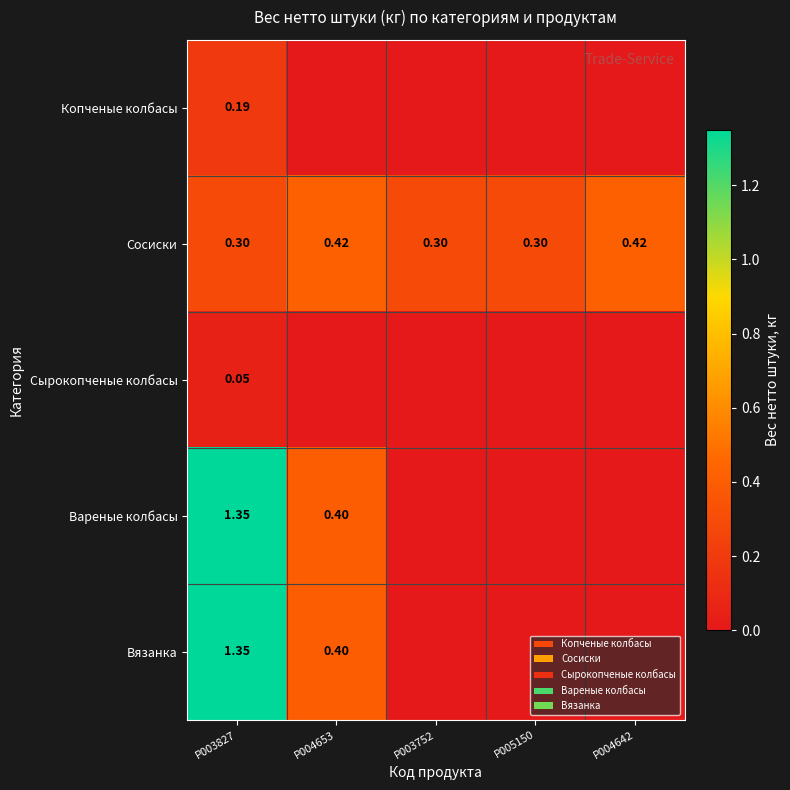

Is the value of Сосиски at P005150 greater than the value of Сырокопченые колбасы at P003827?

Yes